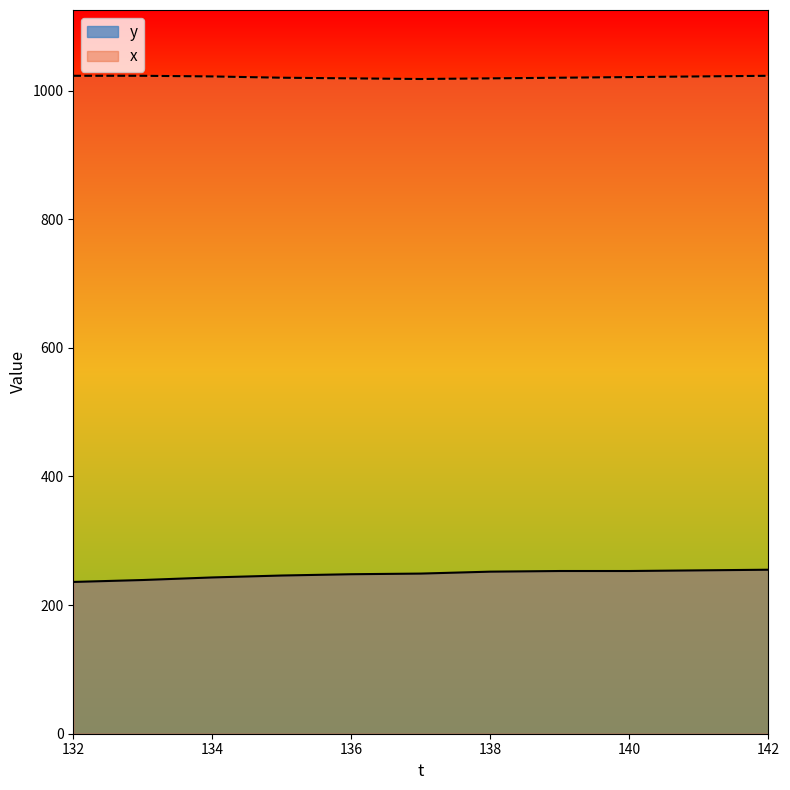

What are all the series names shown in the legend?

y, x